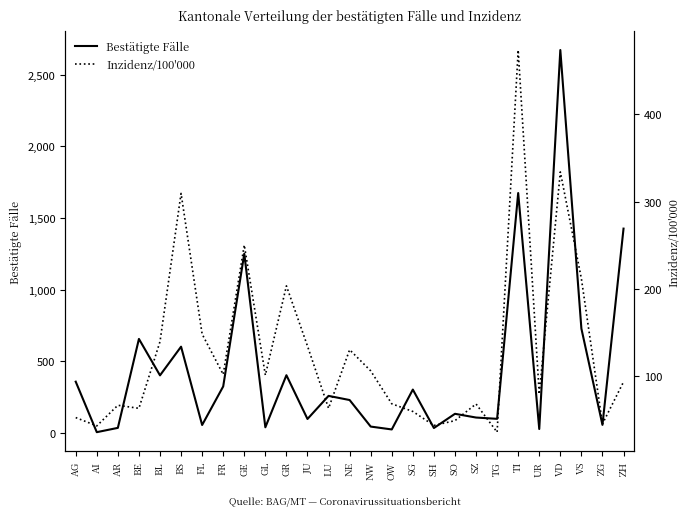

True or false: Bestätigte Fälle has a value of 46.0 at NW.

True